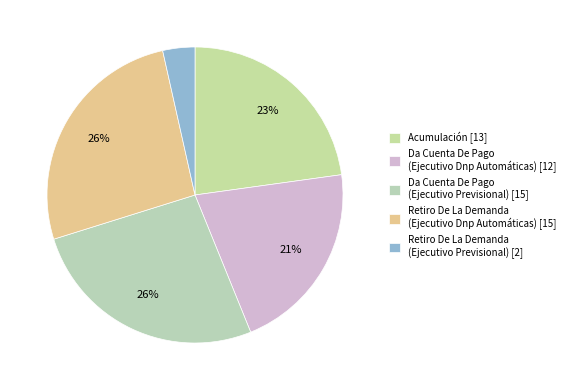

Count the number of slices in the pie.

5